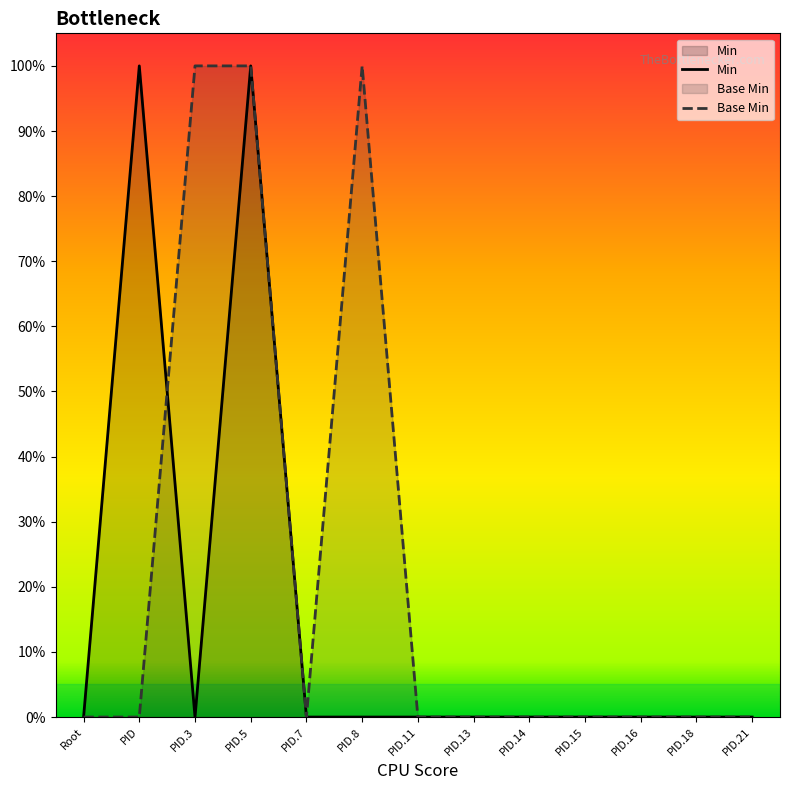

Rank the categories by Base Min value from lowest to highest.

Root, PID, PID.7, PID.11, PID.13, PID.14, PID.15, PID.16, PID.18, PID.21, PID.3, PID.5, PID.8